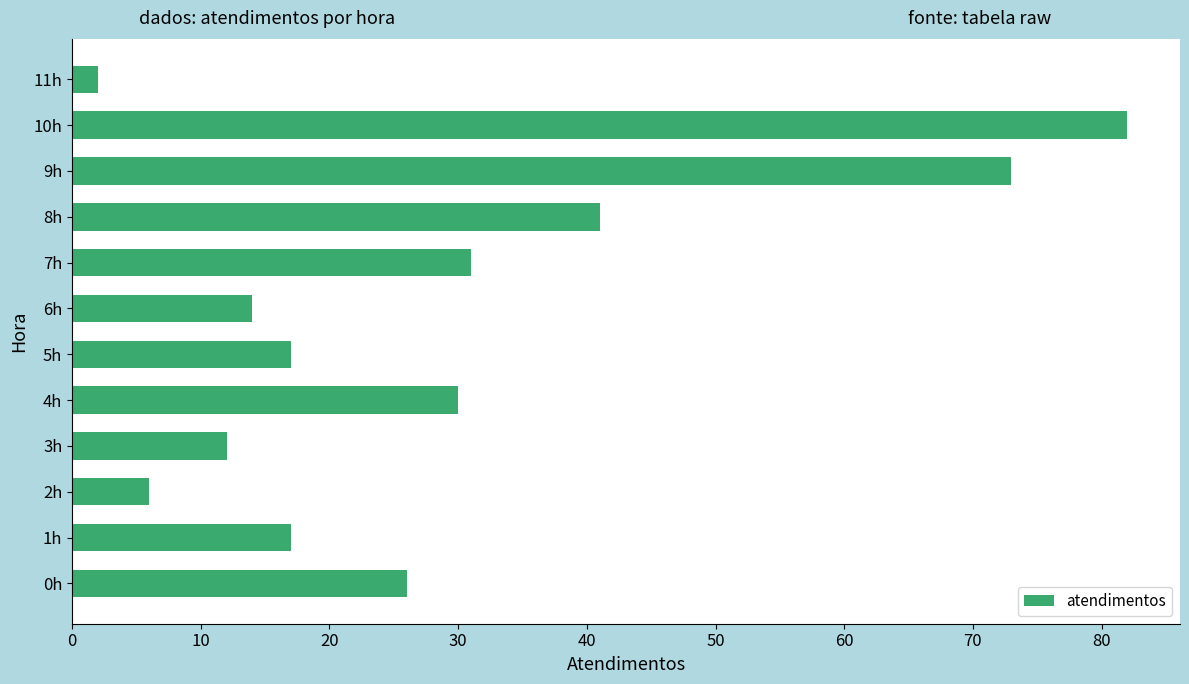

How many series are shown in this chart?

1